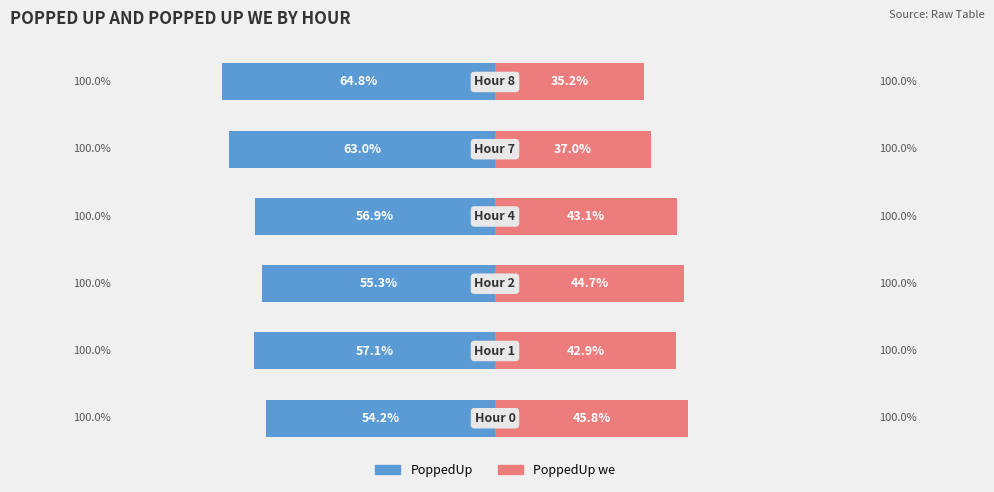

At how many categories does at least one series exceed 21?

6